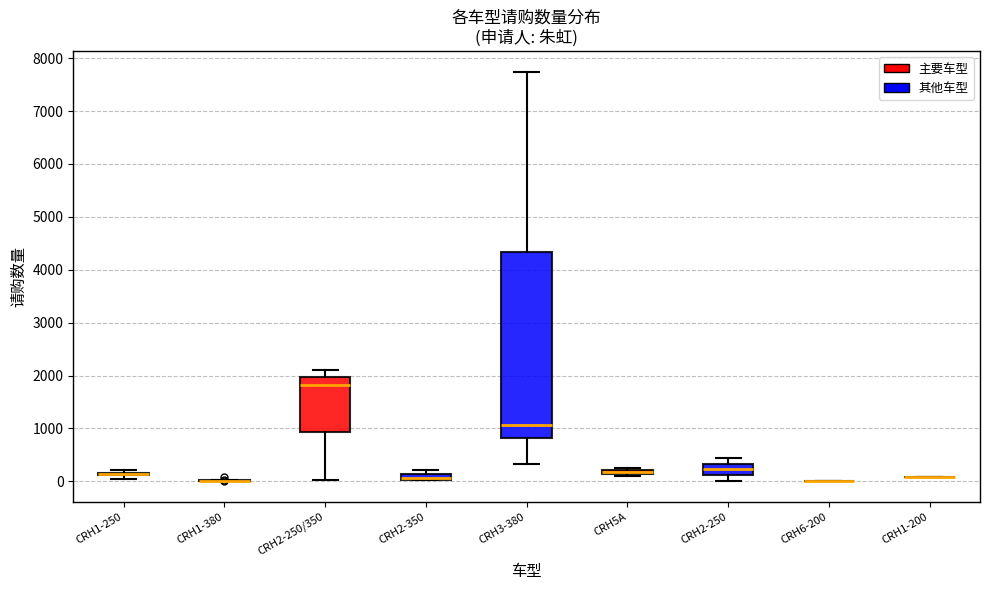

Where is the upper edge of the box for CRH3-380 on the y-axis? The values are not printed on the chart, so give them approximately, as read against the axis.

4300